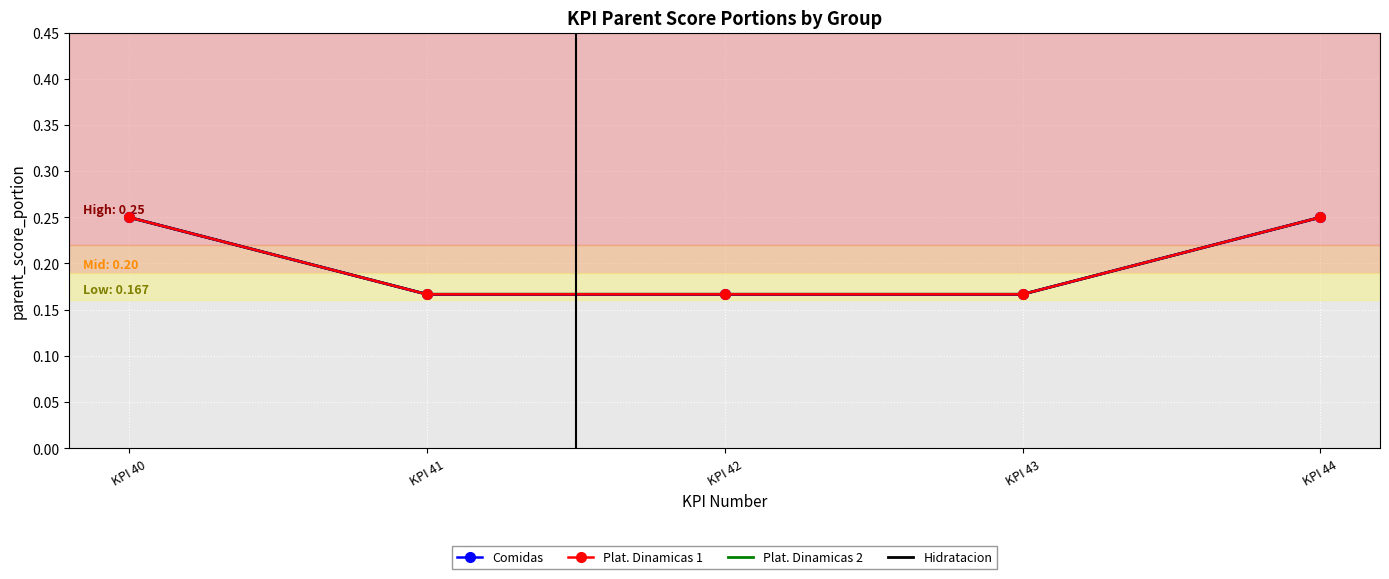

Which category has the highest value in the Plat. Dinamicas 1 series?

KPI 40